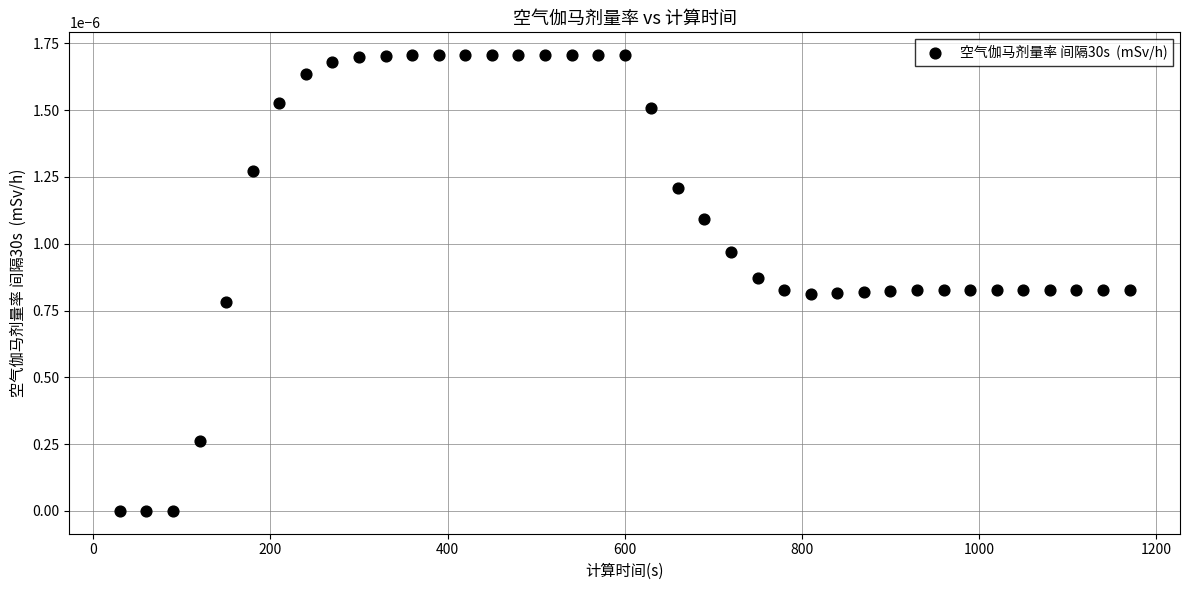

What is the range of X values (max minus min)?

1140.0